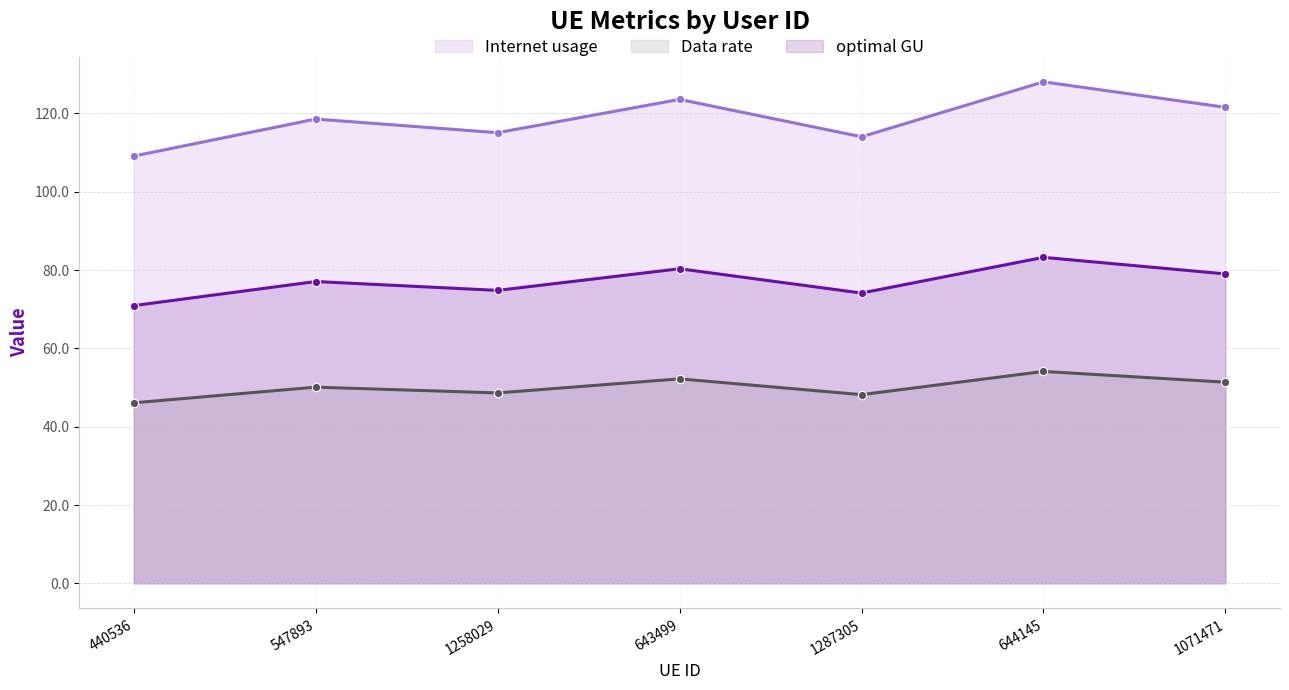

What is the label of the 3rd point from the left?

1258029